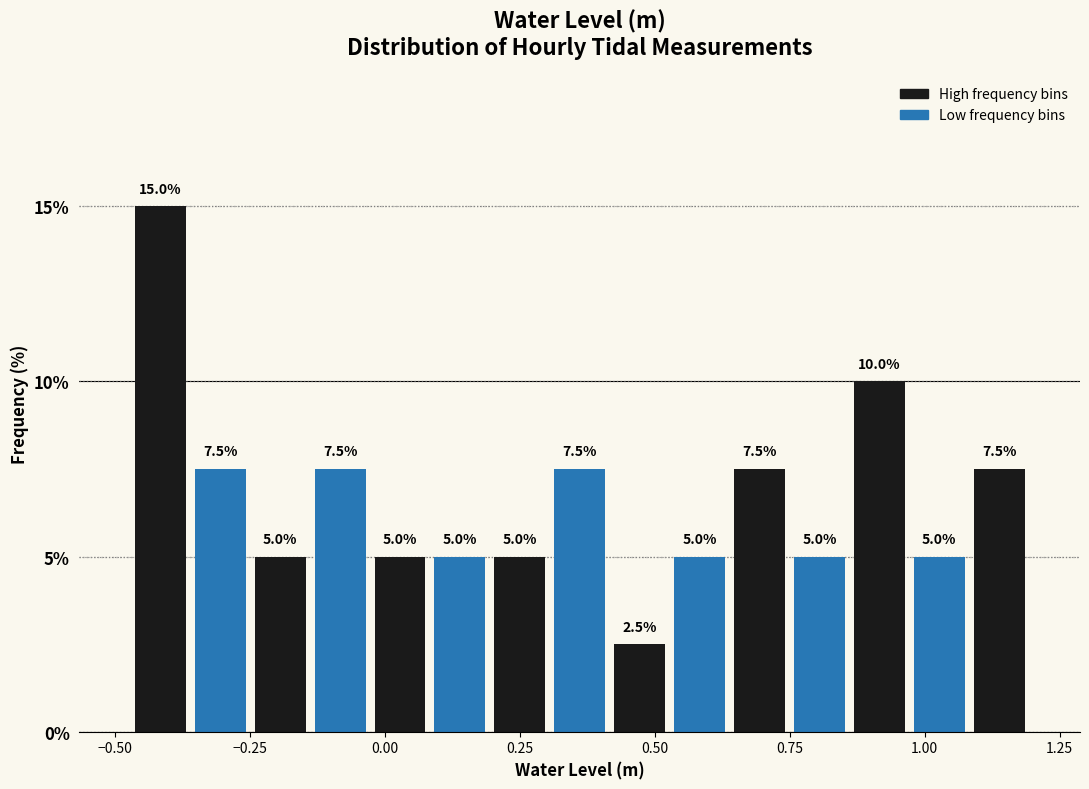

Around what value on the x-axis is the tallest bar? Give the approximate position of its centre, as read against the axis.

-0.40